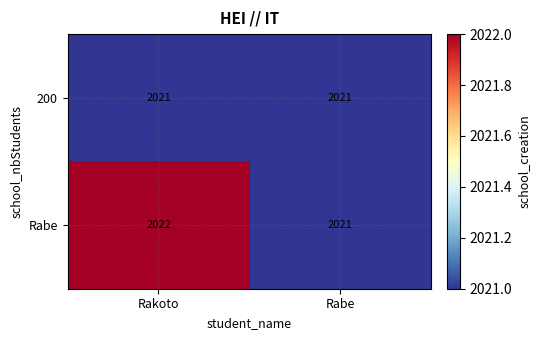

What is the maximum value shown in the chart?

2022